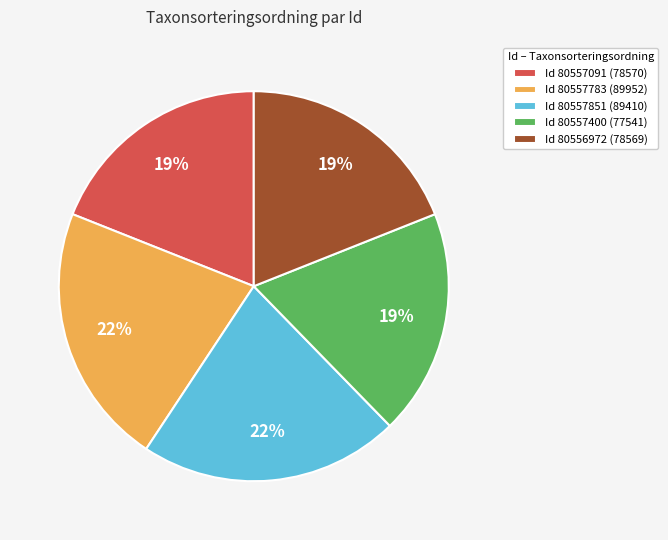

Is there any slice that represents more than half of the pie?

No